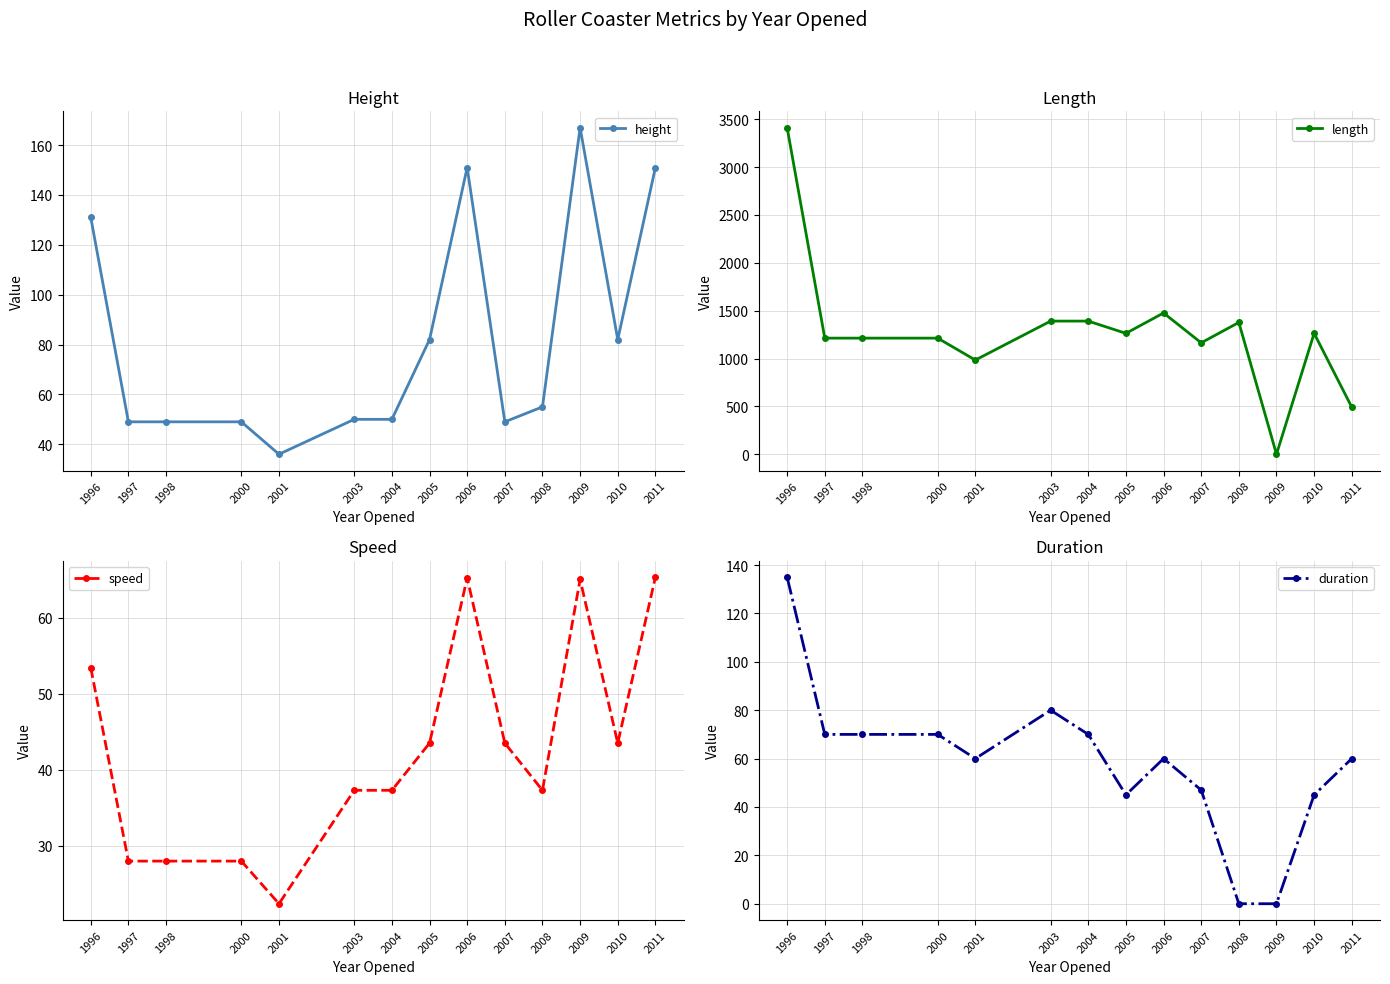

At which category is the sum across all series the highest?

1996